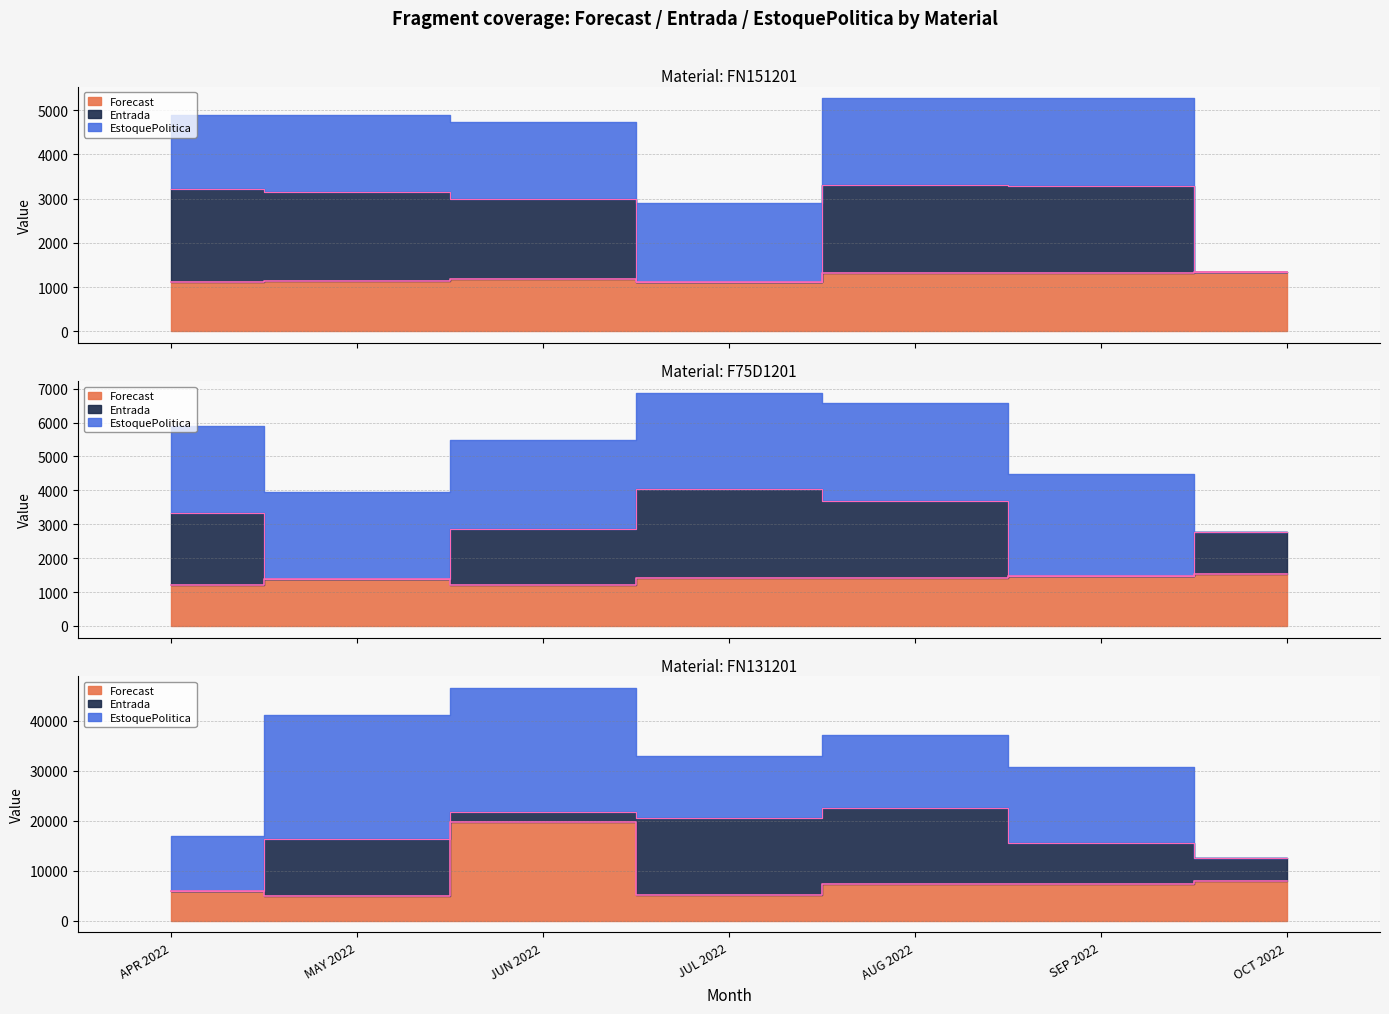

True or false: Entrada and Forecast intersect in this chart.

False